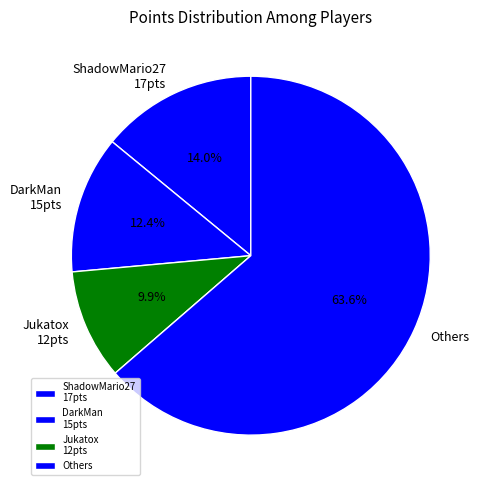

Is the sum of DarkMan 15pts and Jukatox 12pts greater than half?

No